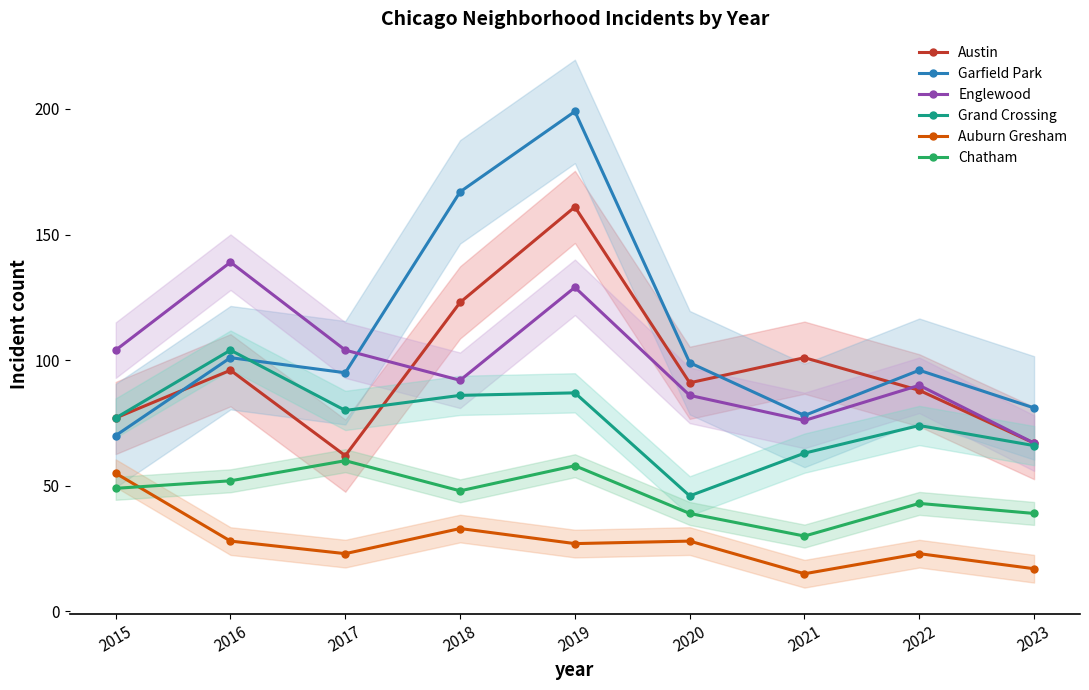

At 2020, list the series in order from largest to smallest.

Garfield Park, Austin, Englewood, Grand Crossing, Chatham, Auburn Gresham